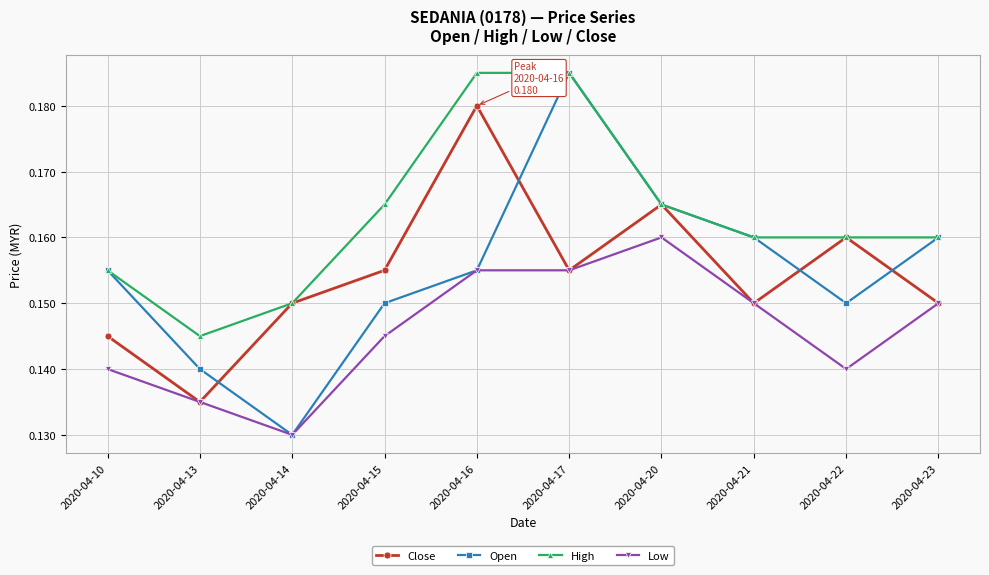

True or false: Open has a value of 0.2 at 2020-04-14.

False